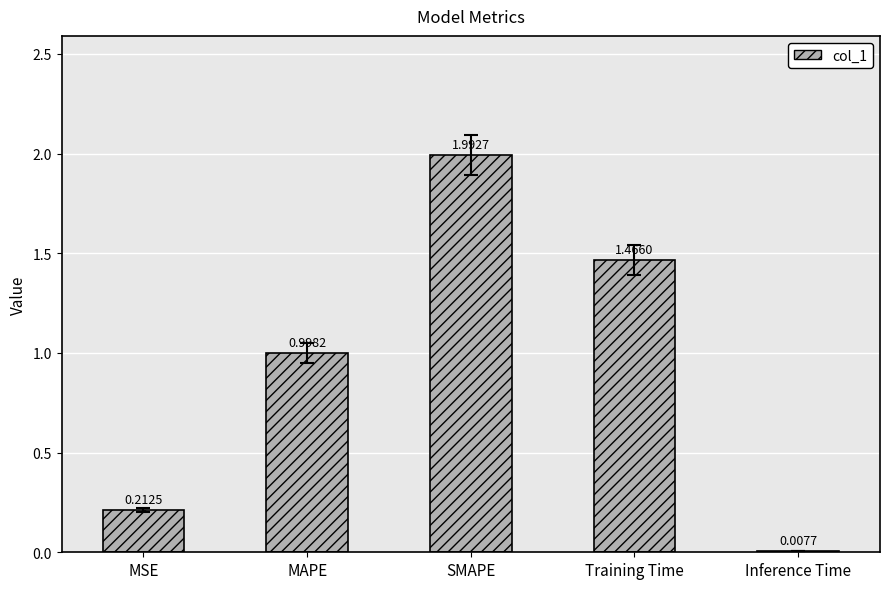

What is the maximum value shown in the chart?

2.0